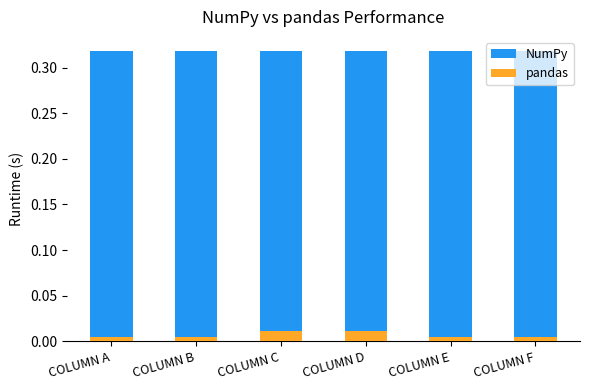

At which category is the sum across all series the highest?

COLUMN C